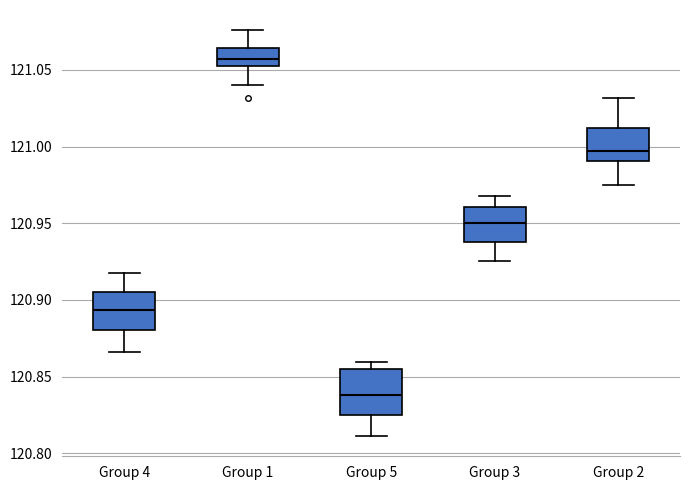

Where does the lower whisker of the box for Group 2 end on the y-axis? The values are not printed on the chart, so give them approximately, as read against the axis.

120.975